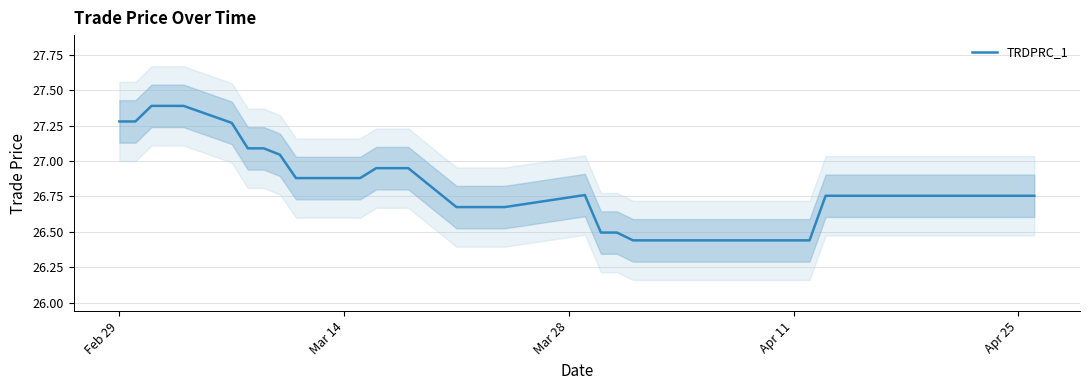

What is the value of the 15th point from the left?

26.9